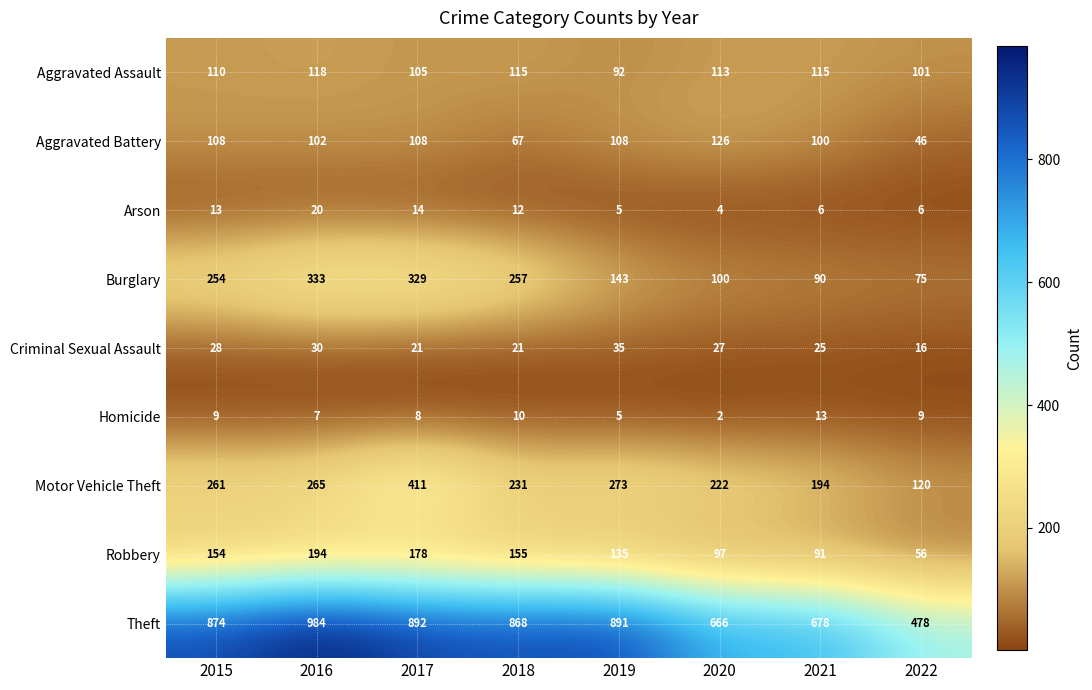

At which category is the sum across all series the highest?

2017